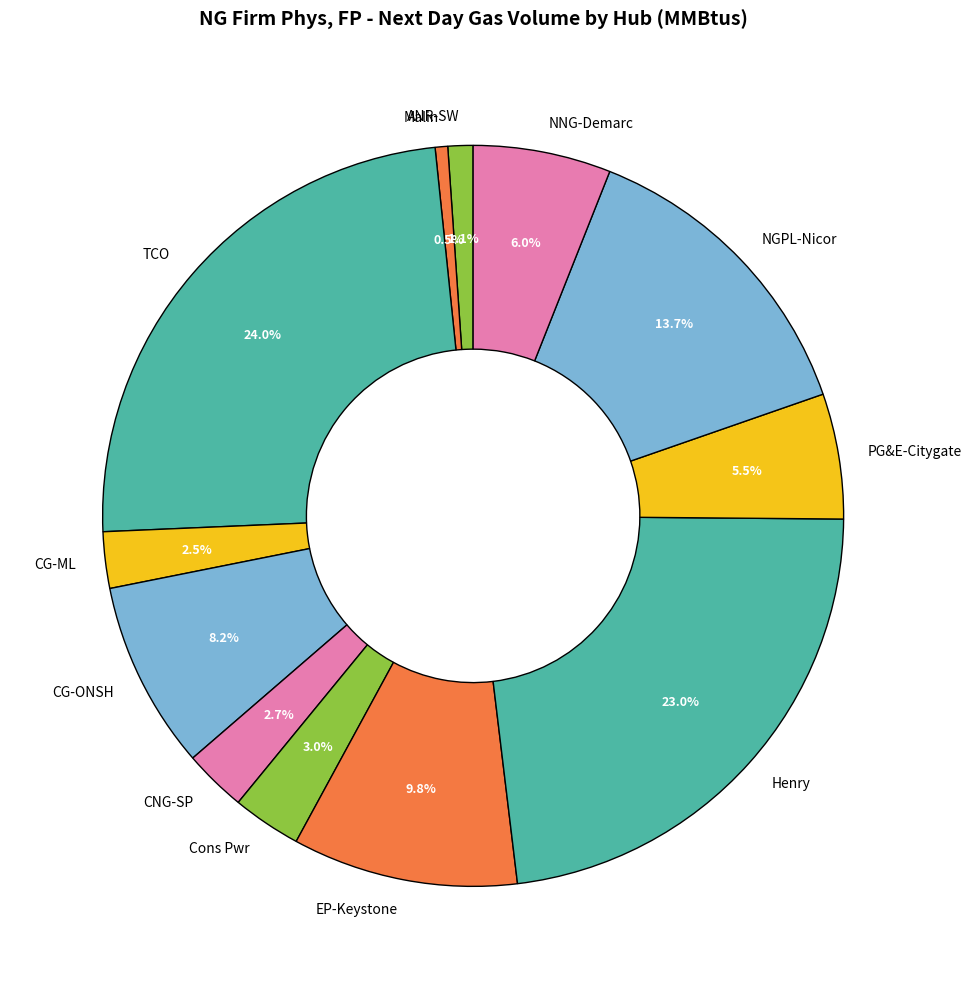

Count the number of slices in the pie.

12